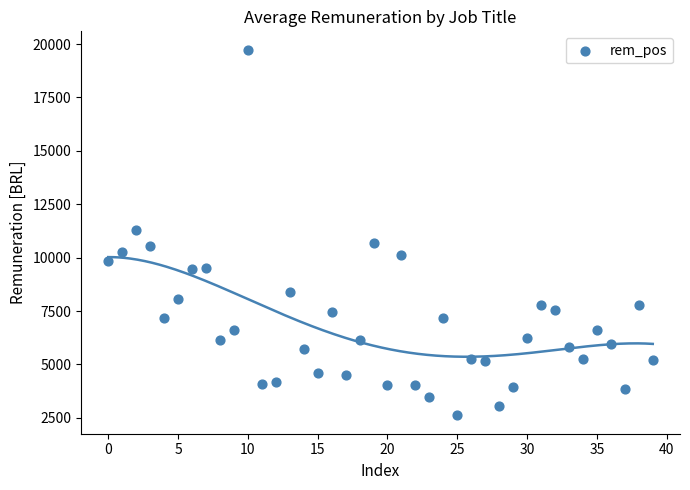

What is the range of Y values (max minus min)?

17124.0